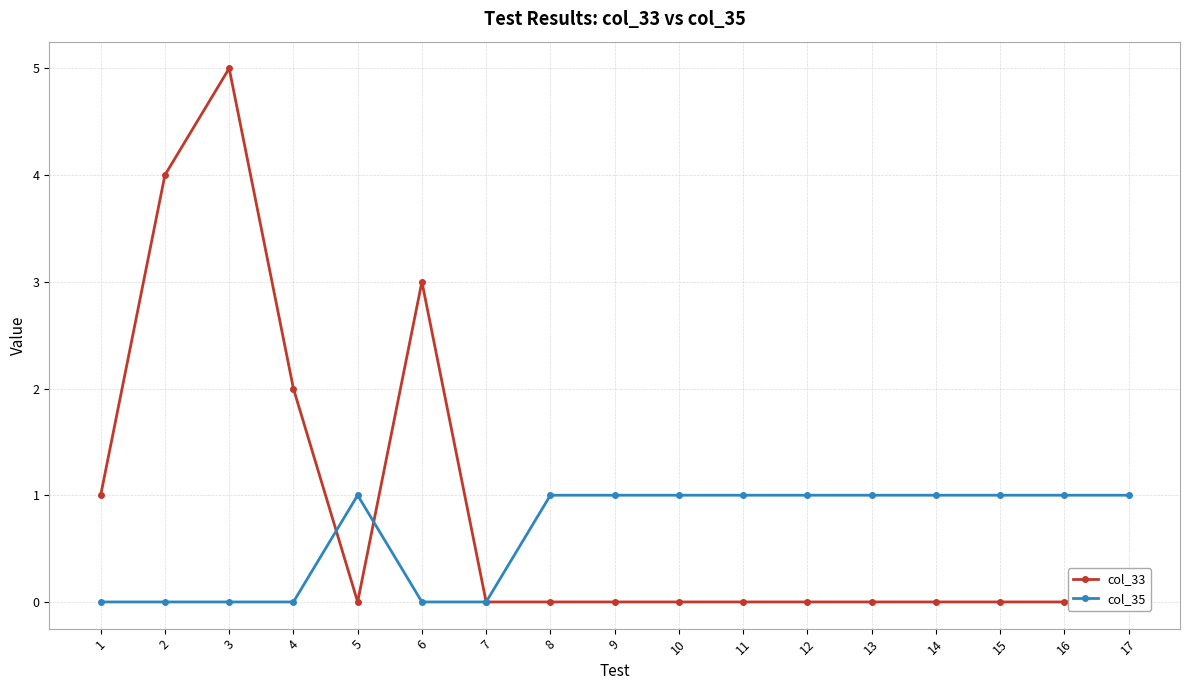

Rank the categories by col_33 value from highest to lowest.

3, 2, 6, 4, 1, 5, 7, 8, 9, 10, 11, 12, 13, 14, 15, 16, 17